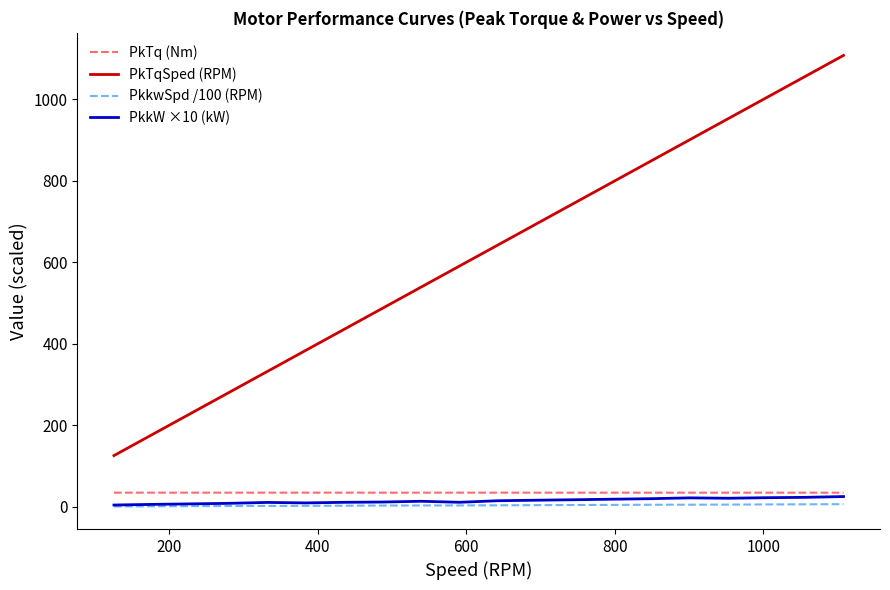

What are all the series names shown in the legend?

PkTq (Nm), PkTqSped (RPM), PkkwSpd /100 (RPM), PkkW ×10 (kW)